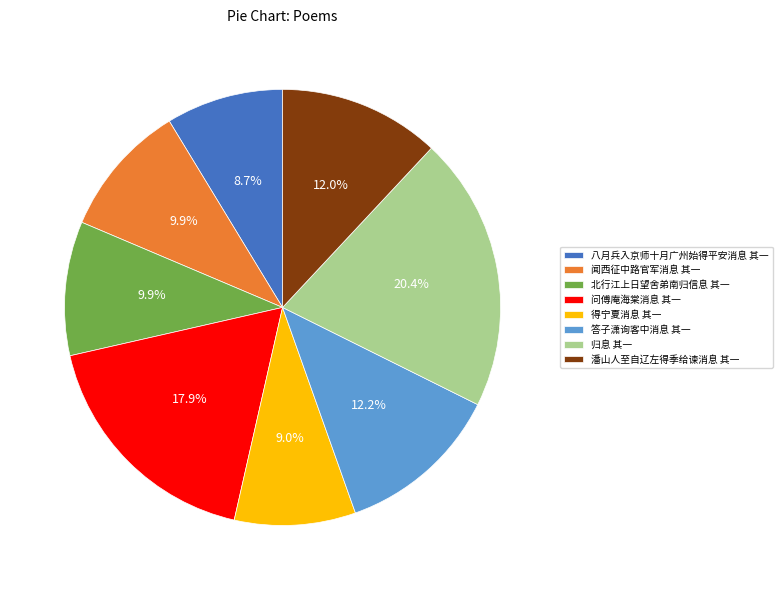

Combined, what portion of the pie is 闻西征中路官军消息 其一 and 得宁夏消息 其一?

18.9%